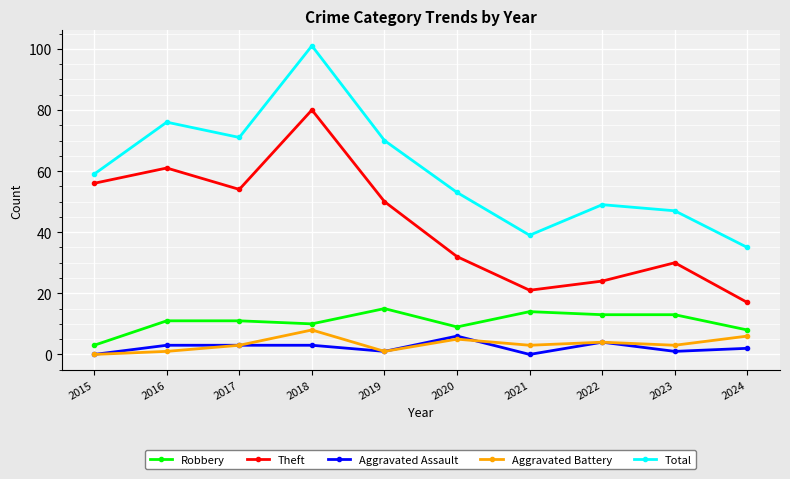

Which series has the largest range (max minus min)?

Total